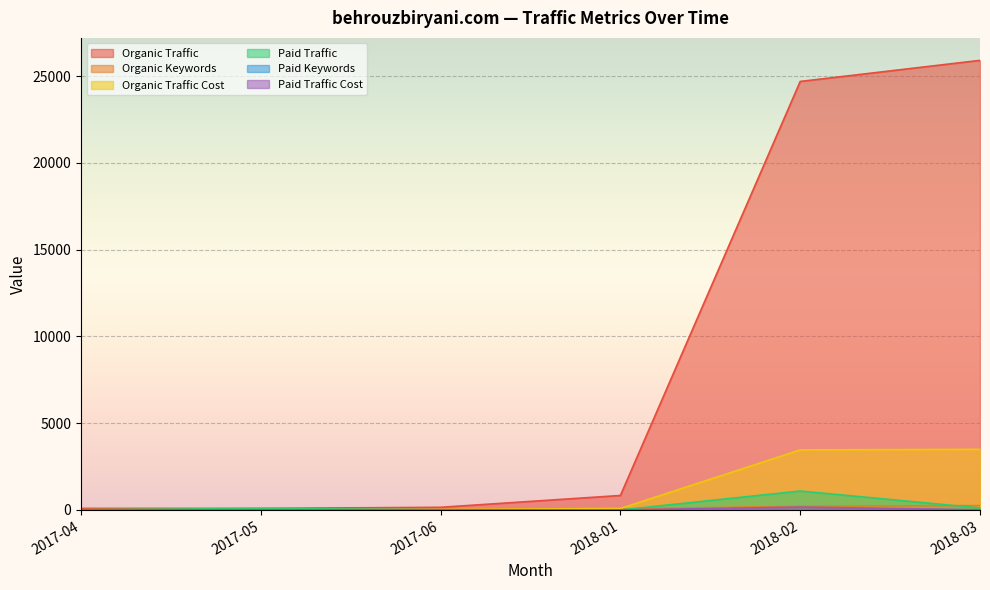

At which category is the sum across all series the highest?

2018-03